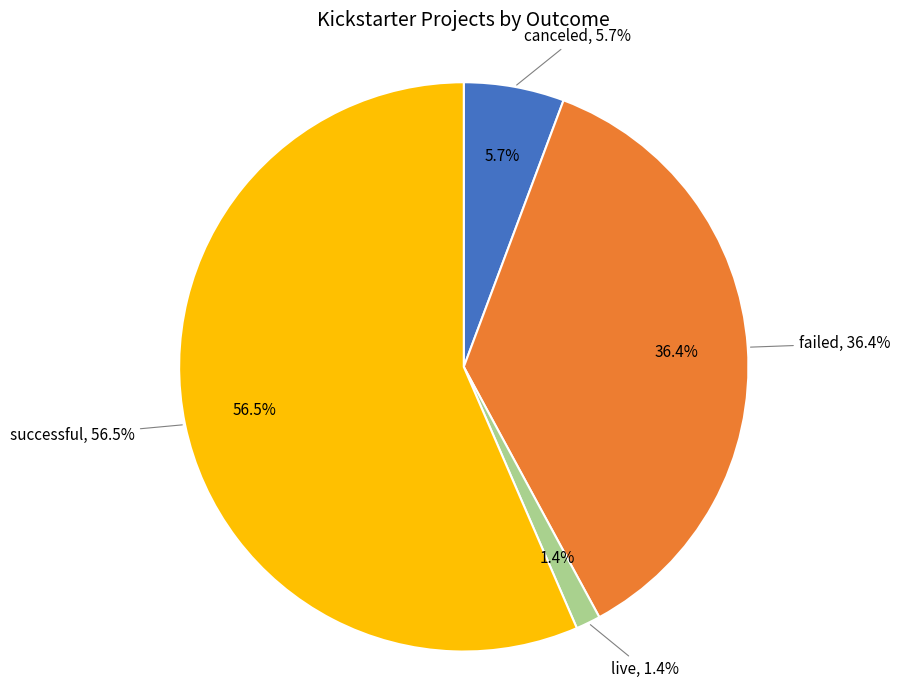

What is the total percentage of successful and live?

57.9%